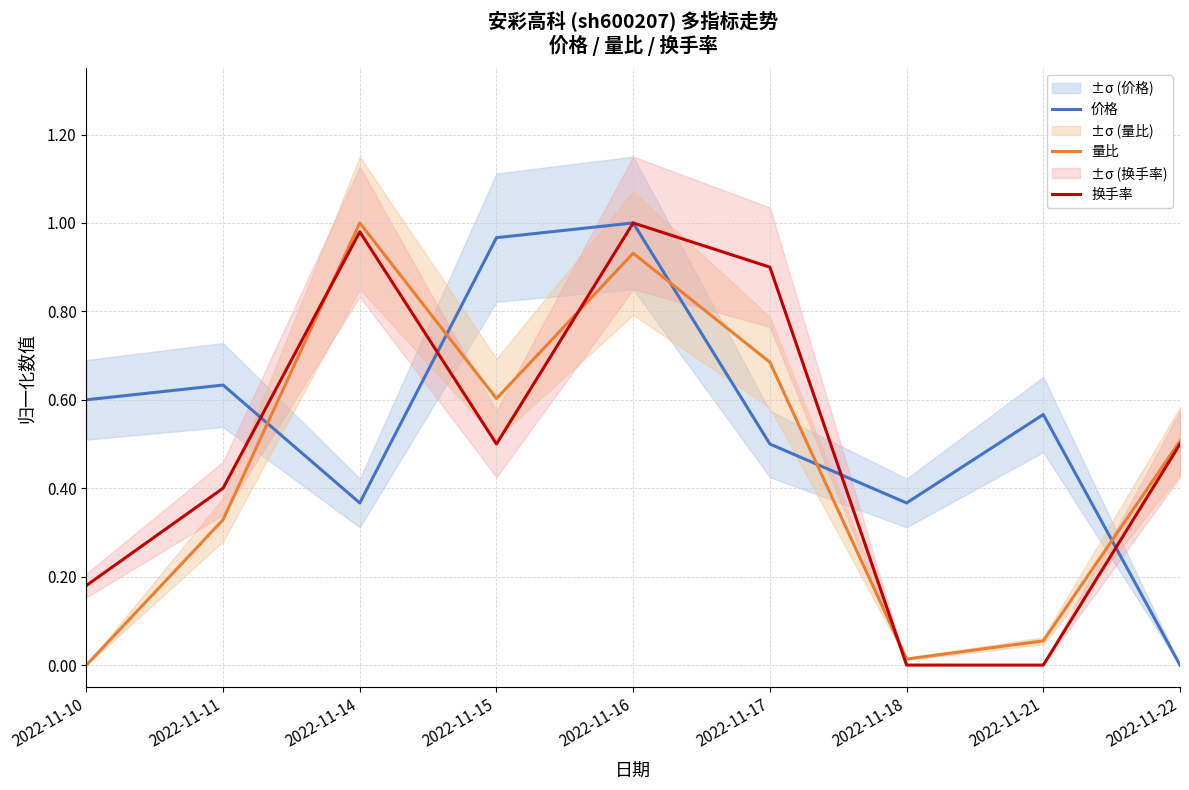

Reading right to left, list all the values displayed in this chart.

价格: 2022-11-22=0.0	2022-11-21=0.6	2022-11-18=0.4	2022-11-17=0.5	2022-11-16=1.0	2022-11-15=1.0	2022-11-14=0.4	2022-11-11=0.6	2022-11-10=0.6
量比: 2022-11-22=0.5	2022-11-21=0.1	2022-11-18=0.0	2022-11-17=0.7	2022-11-16=0.9	2022-11-15=0.6	2022-11-14=1.0	2022-11-11=0.3	2022-11-10=0.0
换手率: 2022-11-22=0.5	2022-11-21=0.0	2022-11-18=0.0	2022-11-17=0.9	2022-11-16=1.0	2022-11-15=0.5	2022-11-14=1.0	2022-11-11=0.4	2022-11-10=0.2